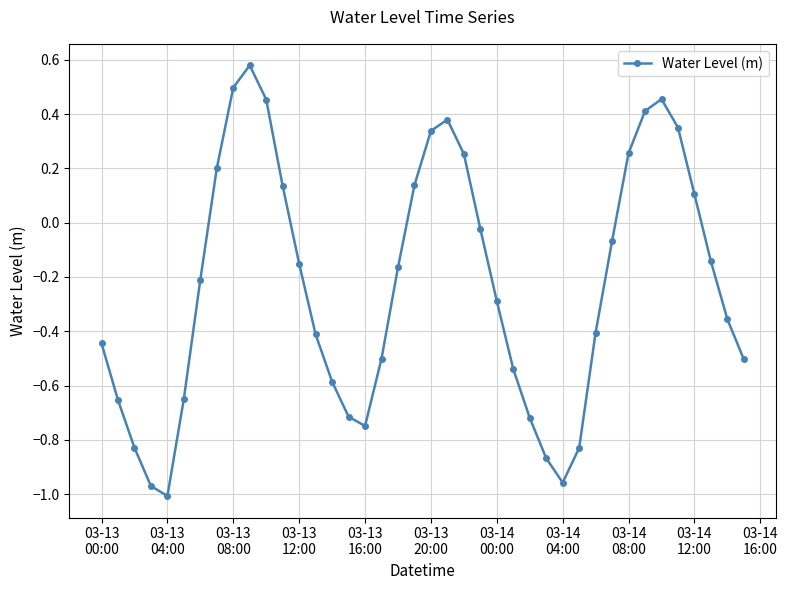

True or false: there are more than 1 points higher than both neighbors.

True